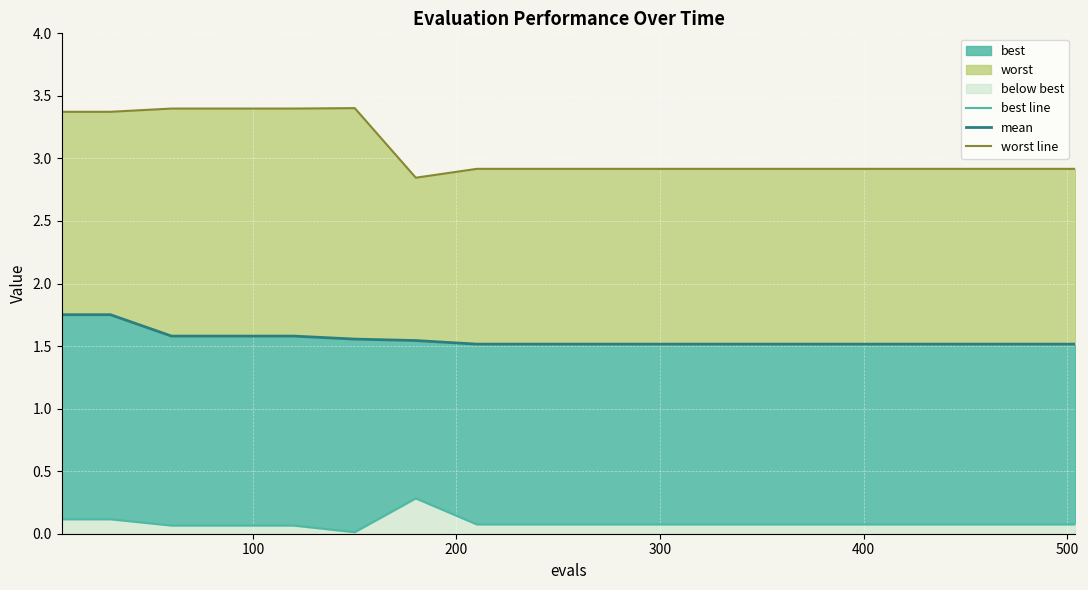

Is it true that mean equals 3.0 at 0?

False